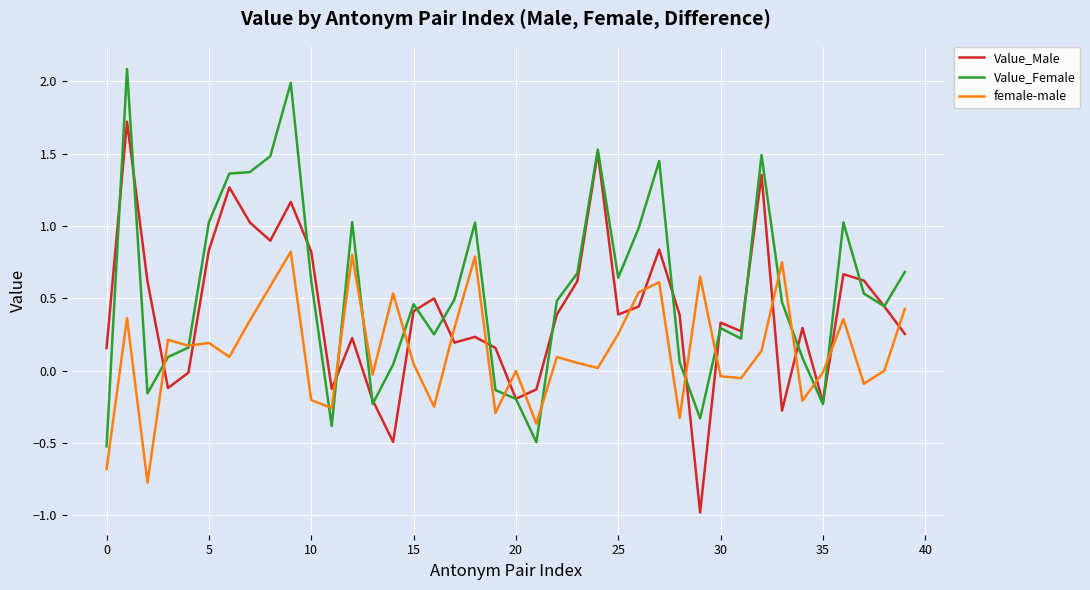

How many interior local valleys does the Value_Male series have?

11